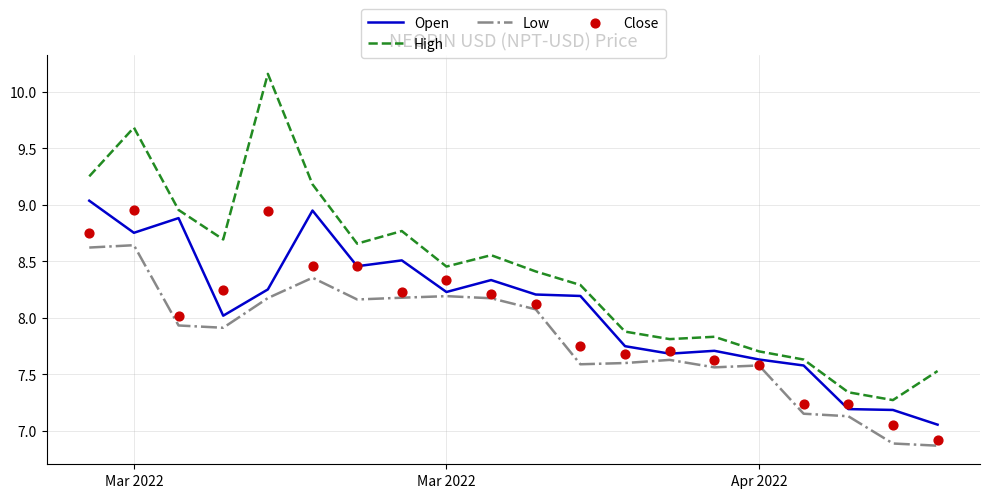

Which series contains the lowest Y value?

Low